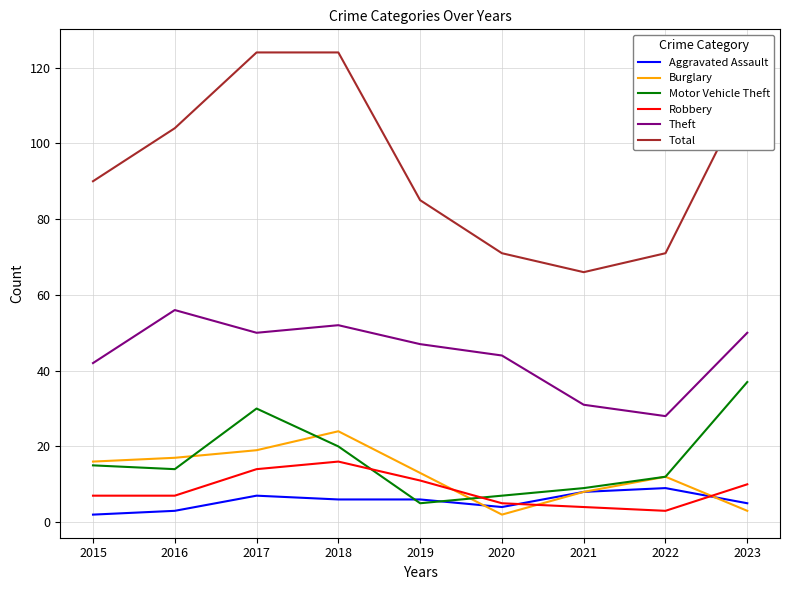

True or false: Robbery has a value of 3 at 2017.

False